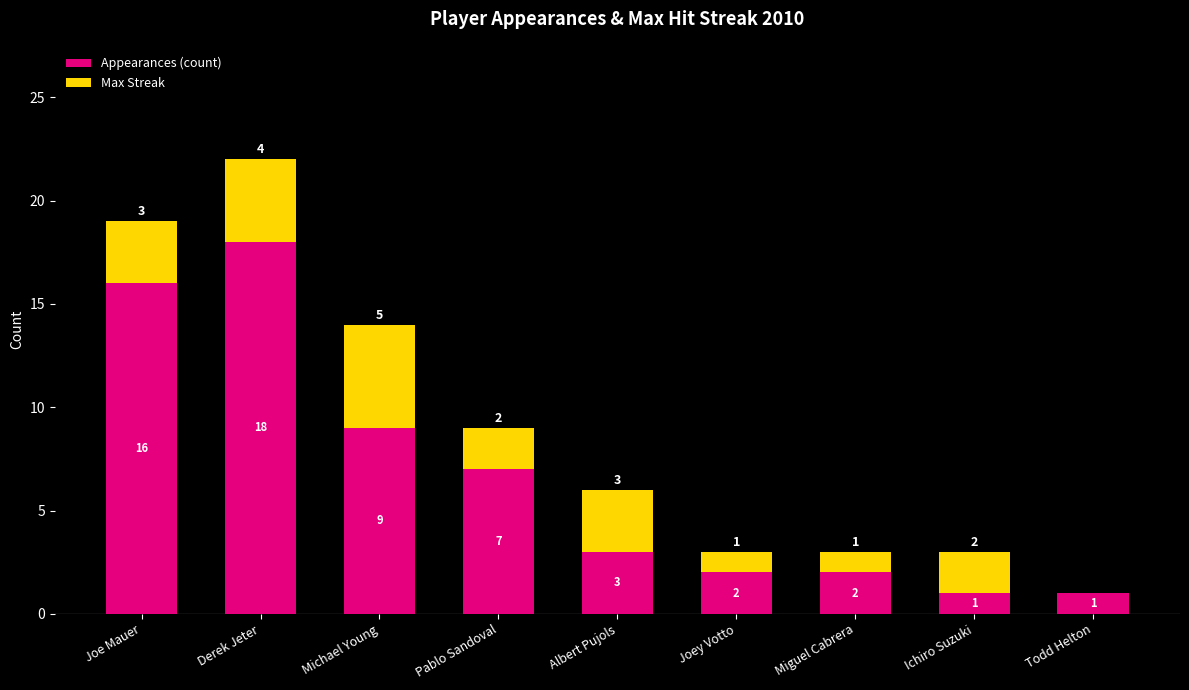

Where is Appearances (count) nearest to the value 9?

Michael Young